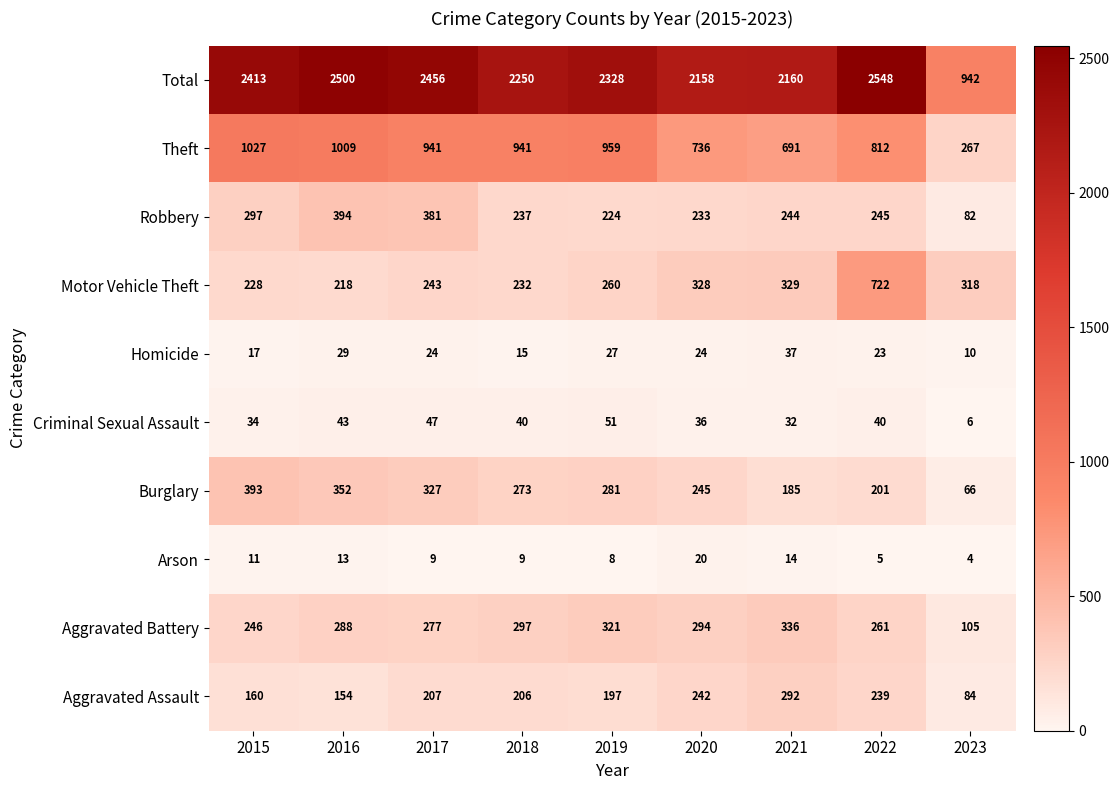

List the series in order of their peak value, lowest first.

Arson, Homicide, Criminal Sexual Assault, Aggravated Assault, Aggravated Battery, Burglary, Robbery, Motor Vehicle Theft, Theft, Total